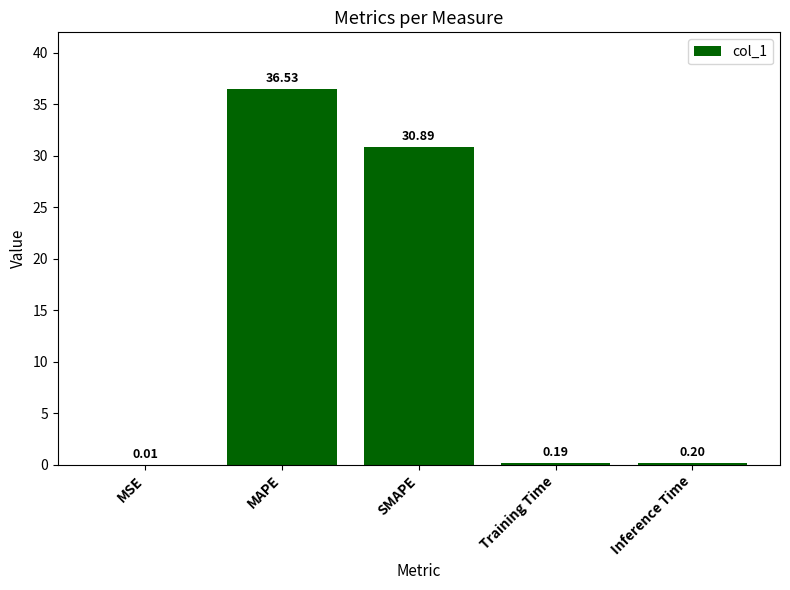

What is the difference between the values at SMAPE and Training Time?

30.7